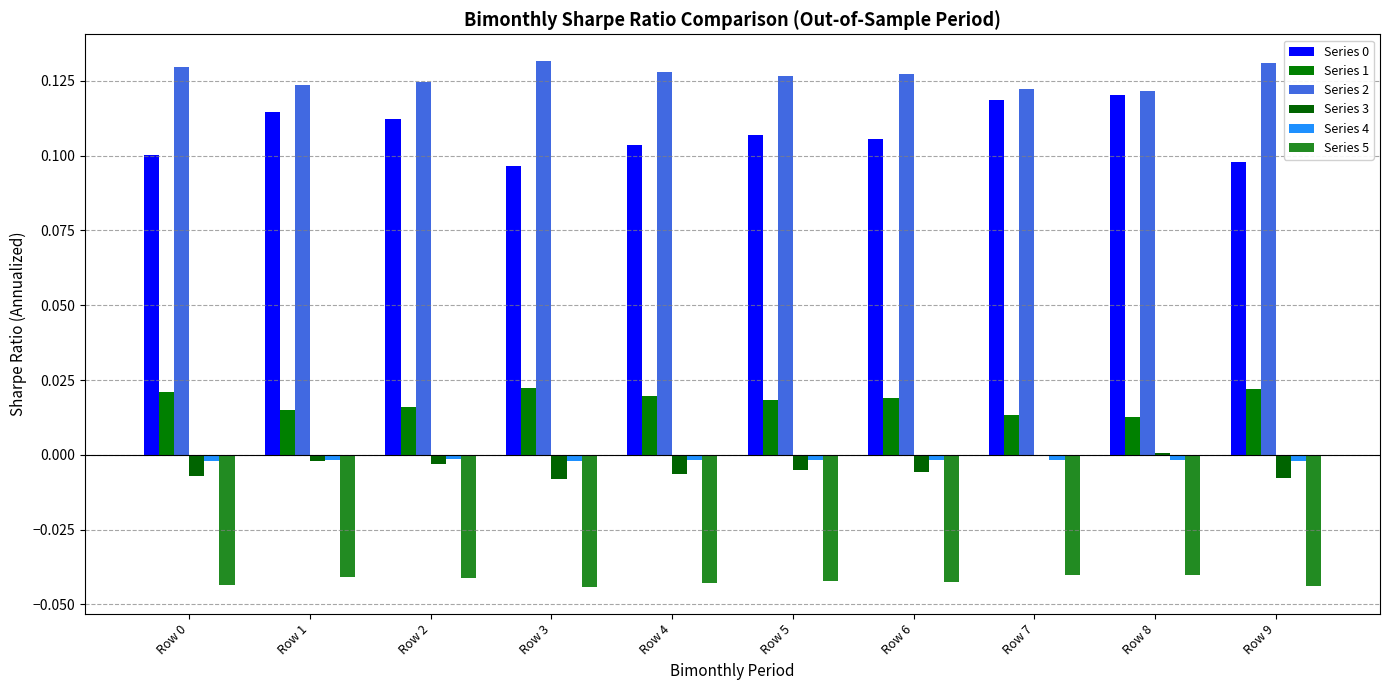

How many groups of bars are there?

10